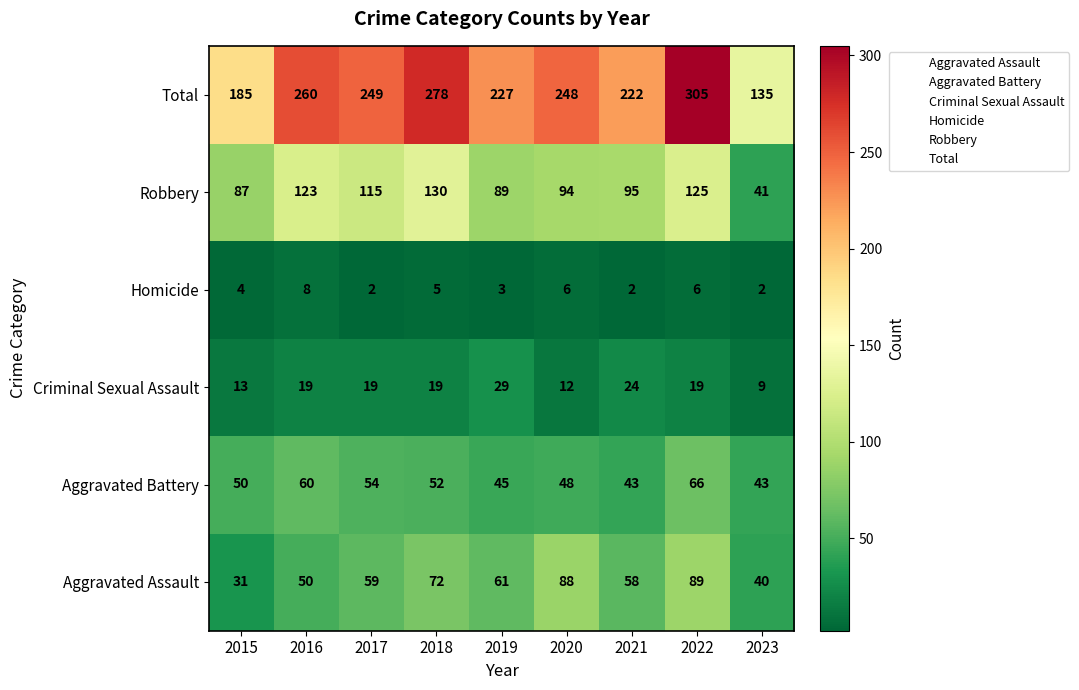

How many data points does each series have?

9